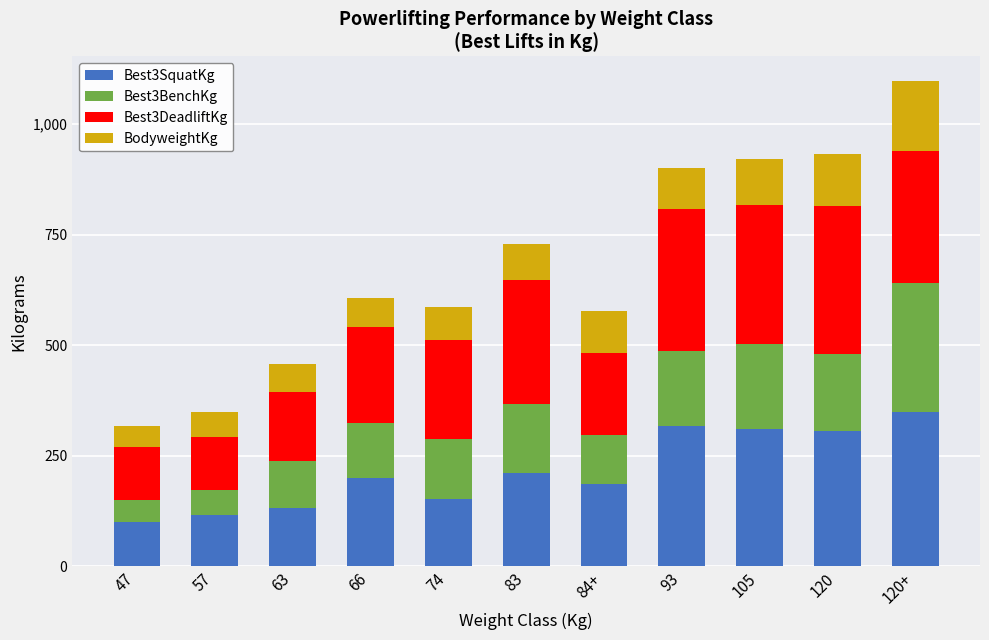

The value of Best3SquatKg at 105 is 310.0. True or false?

True